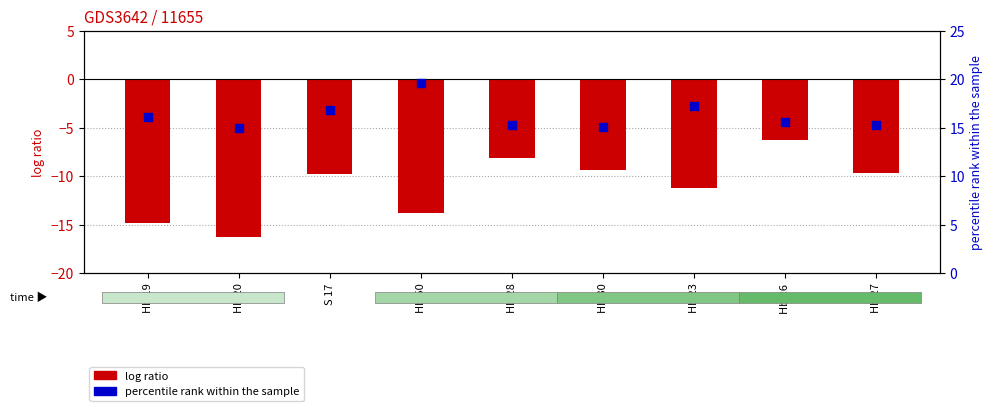

Which series has the largest total across all categories?

E (percentile rank)